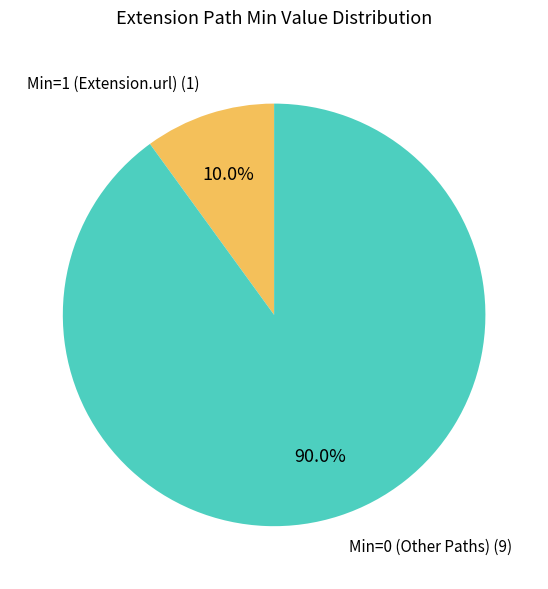

Count the number of slices in the pie.

2